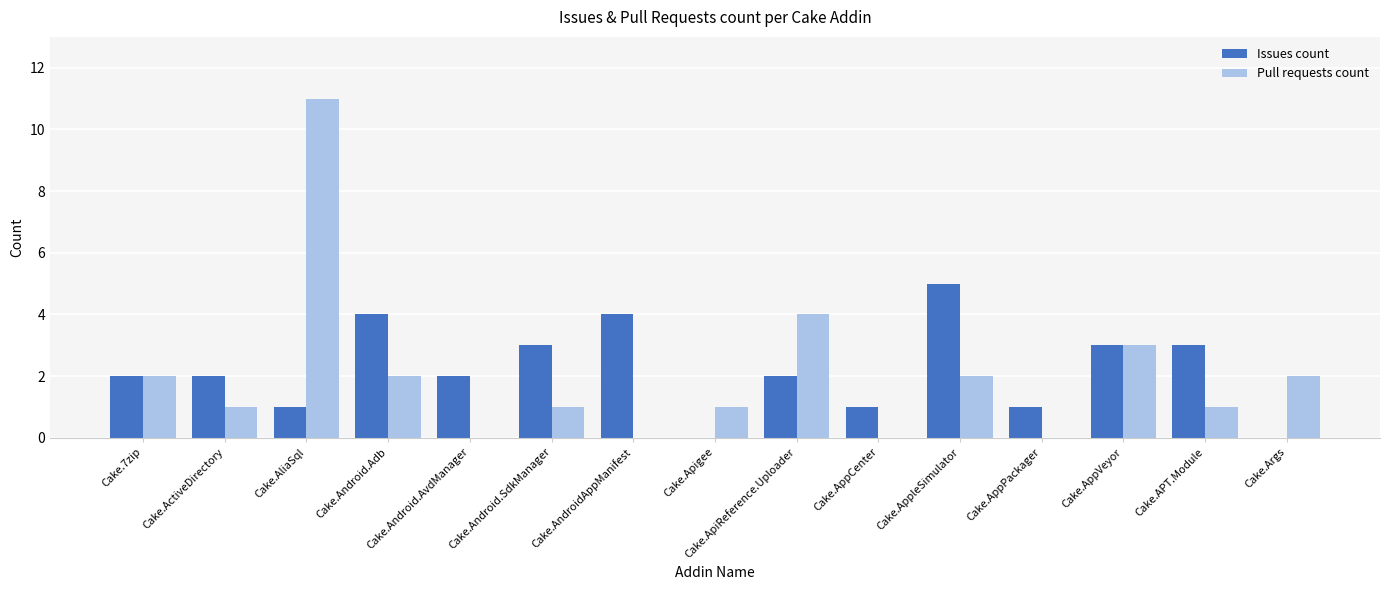

Reading left to right, transcribe all the data shown in this chart.

Issues count: 2	2	1	4	2	3	4	0	2	1	5	1	3	3	0
Pull requests count: 2	1	11	2	0	1	0	1	4	0	2	0	3	1	2